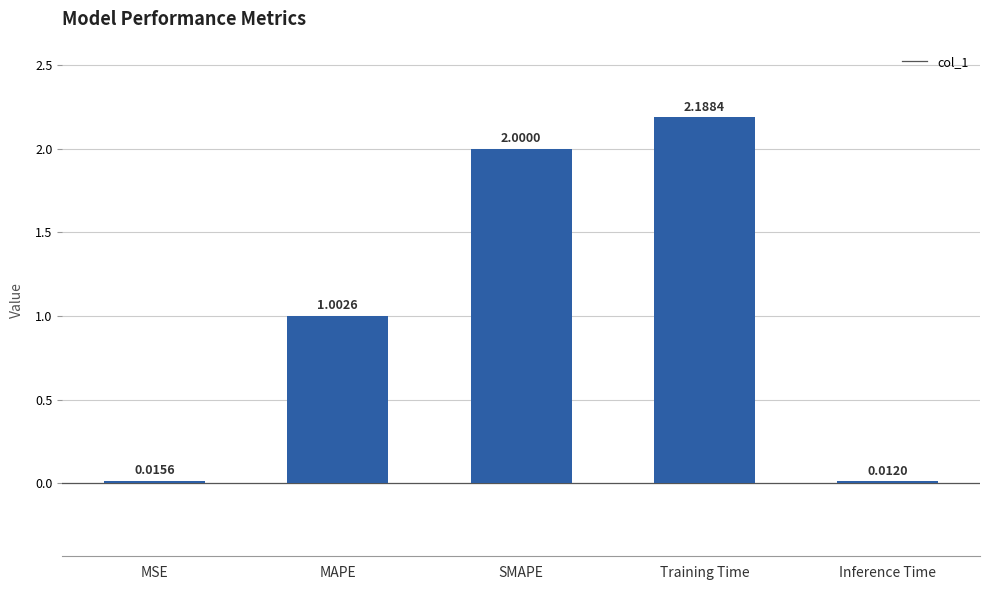

At which label does the data first exceed 1?

MAPE